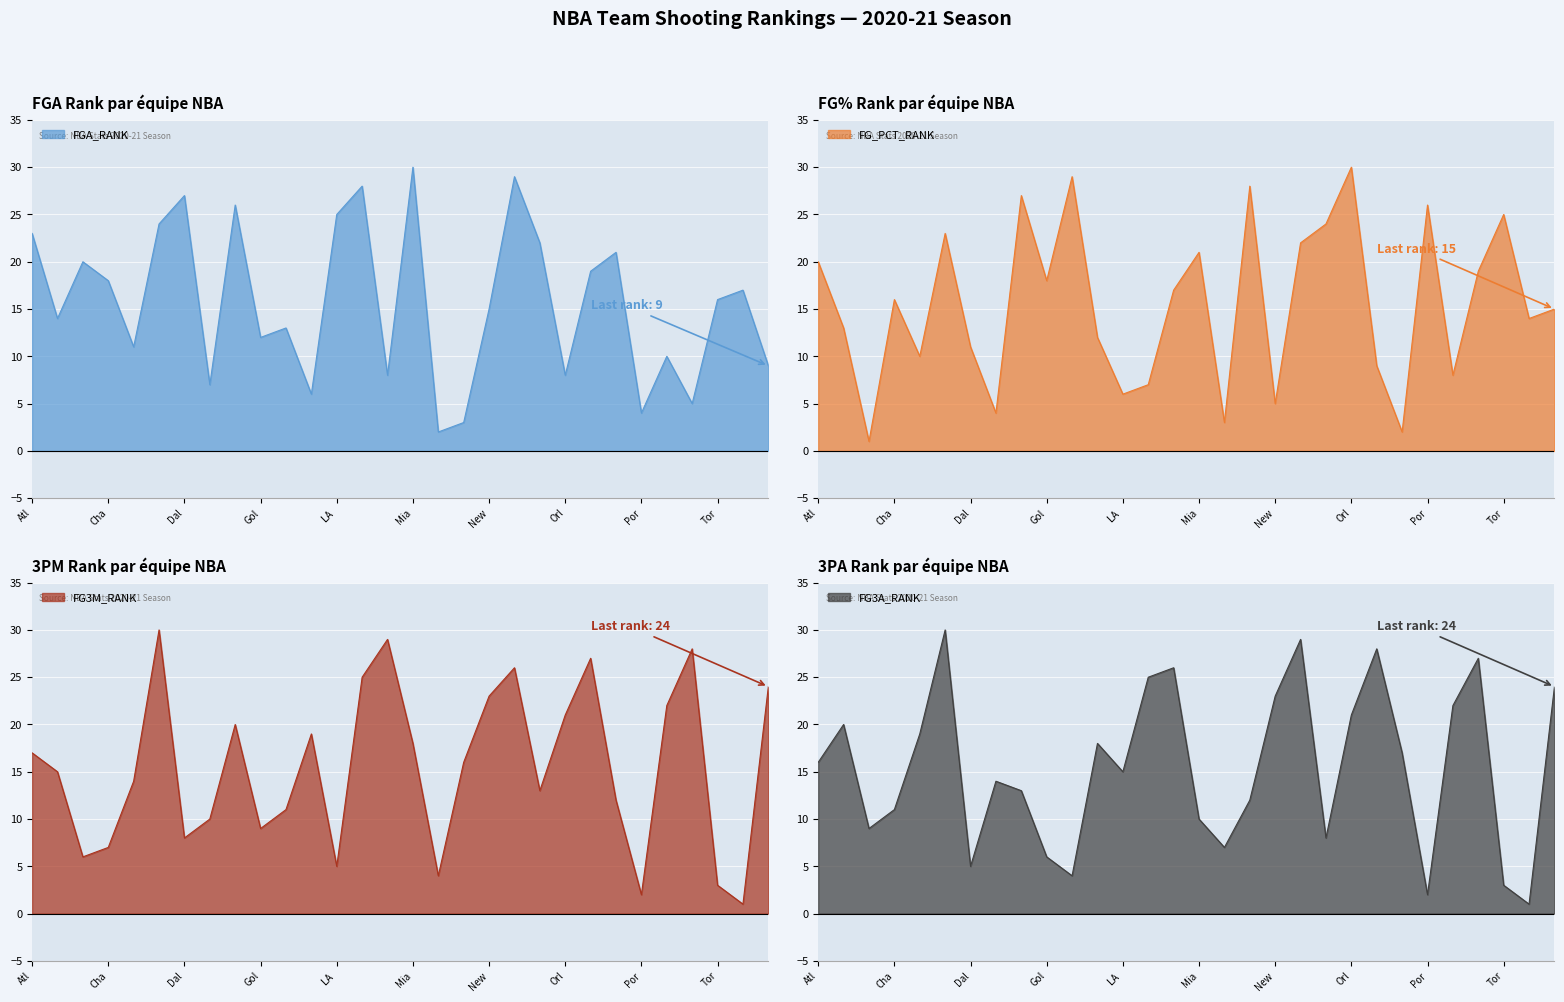

What is the approximate value of FGA_RANK at Tor?

16